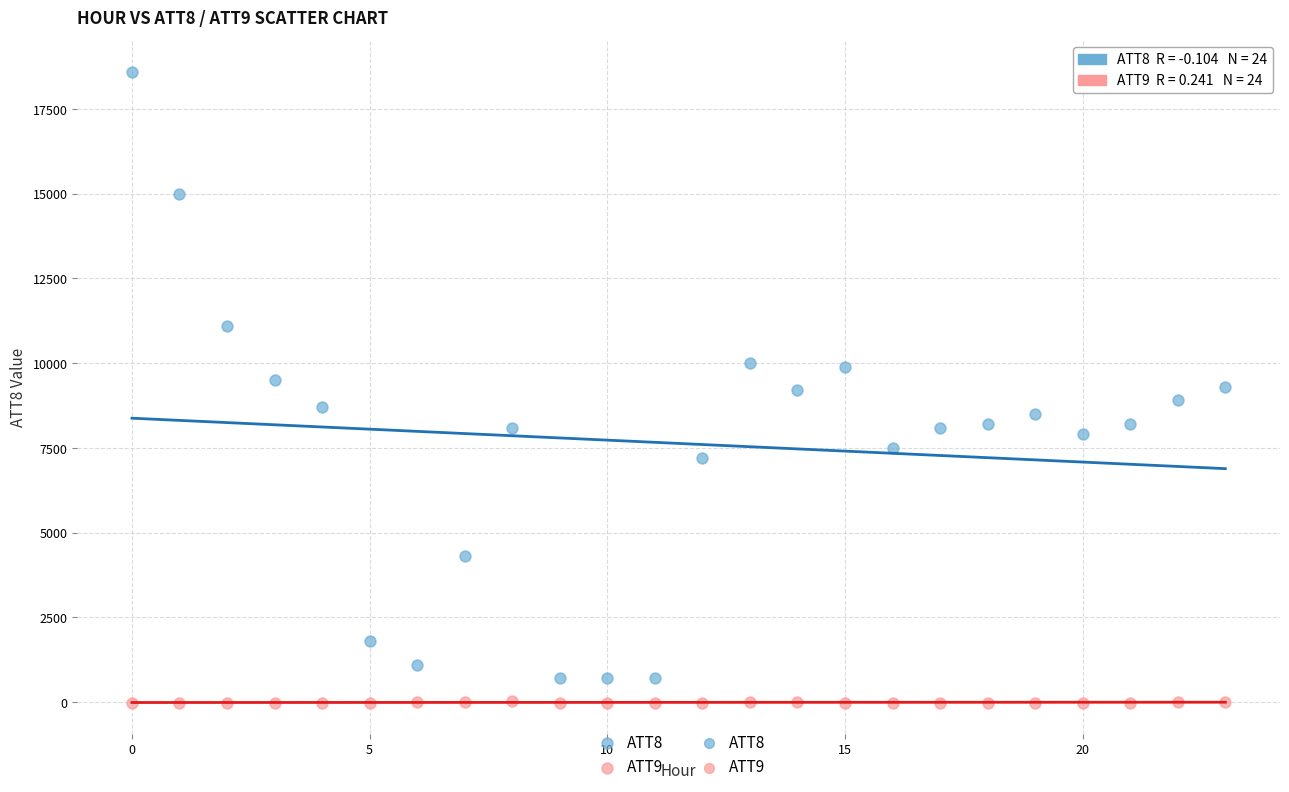

How many data points are displayed?

48